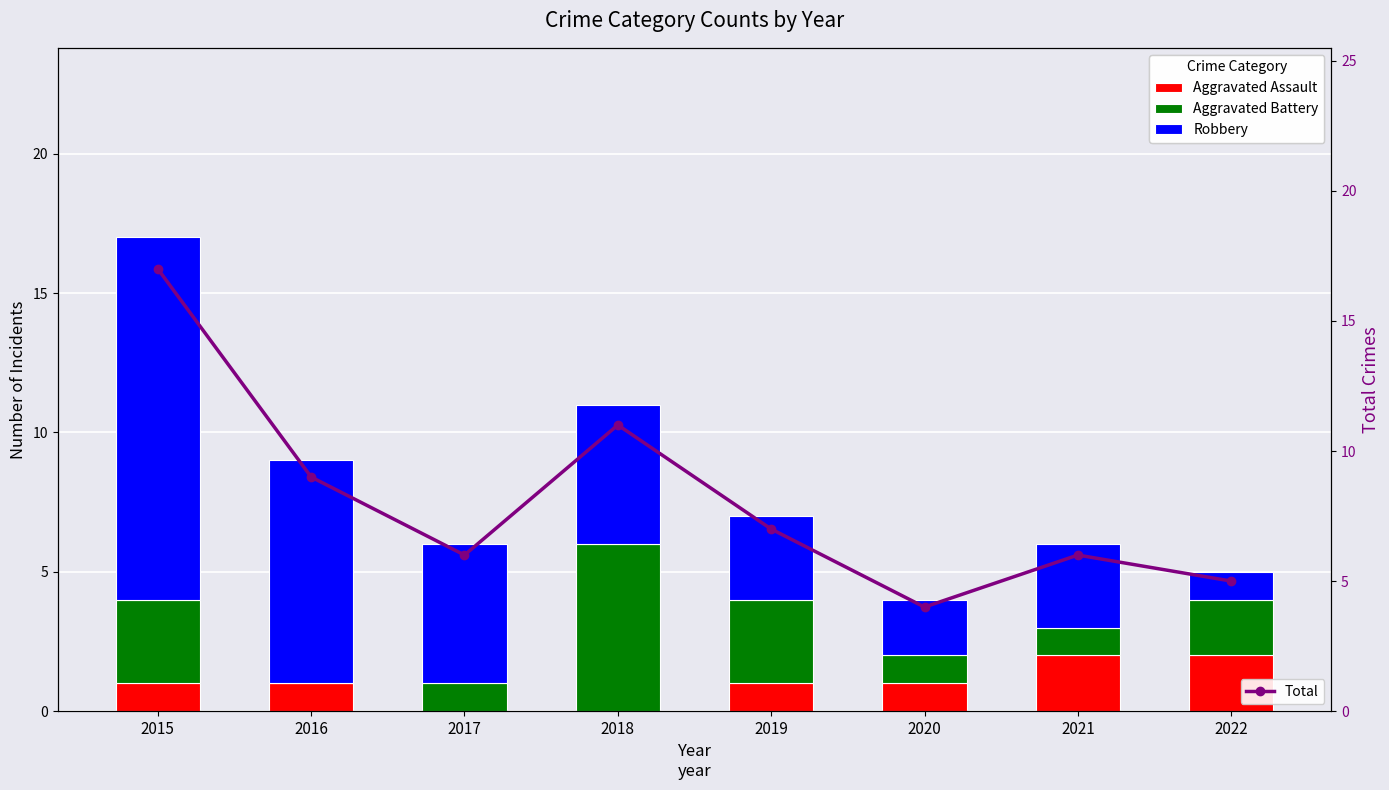

Reading left to right, list all the values displayed in this chart.

Aggravated Assault: 2015=1	2016=1	2017=0	2018=0	2019=1	2020=1	2021=2	2022=2
Aggravated Battery: 2015=3	2016=0	2017=1	2018=6	2019=3	2020=1	2021=1	2022=2
Robbery: 2015=13	2016=8	2017=5	2018=5	2019=3	2020=2	2021=3	2022=1
Total: 2015=17	2016=9	2017=6	2018=11	2019=7	2020=4	2021=6	2022=5